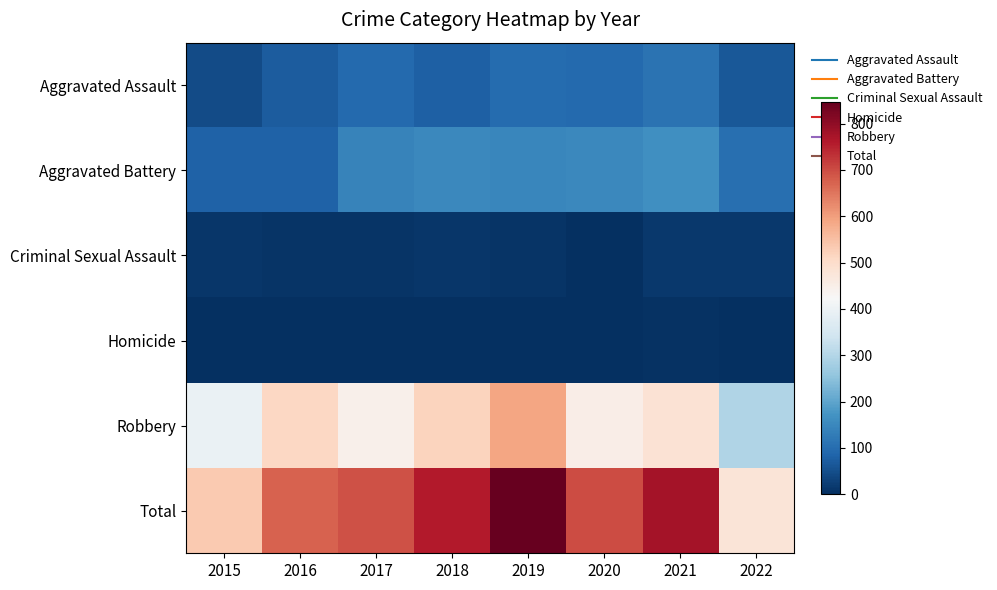

What is the spread (max minus min) of values at 2015?

535